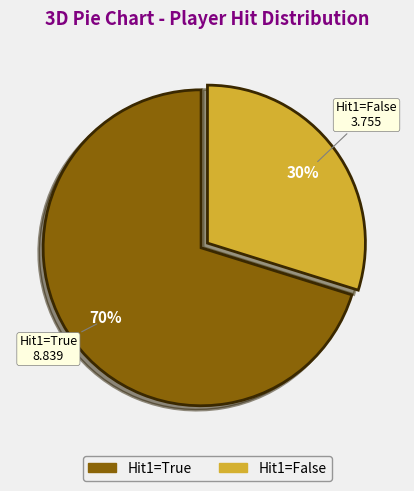

Is there any slice that represents more than half of the pie?

Yes